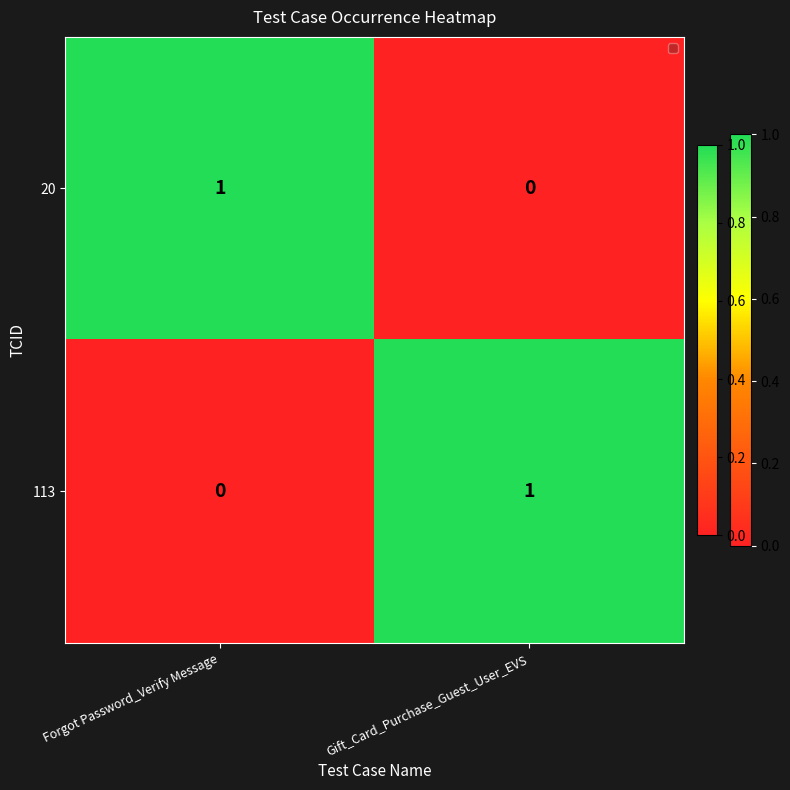

True or false: 113 has a value of 0 at Gift_Card_Purchase_Guest_User_EVS.

False